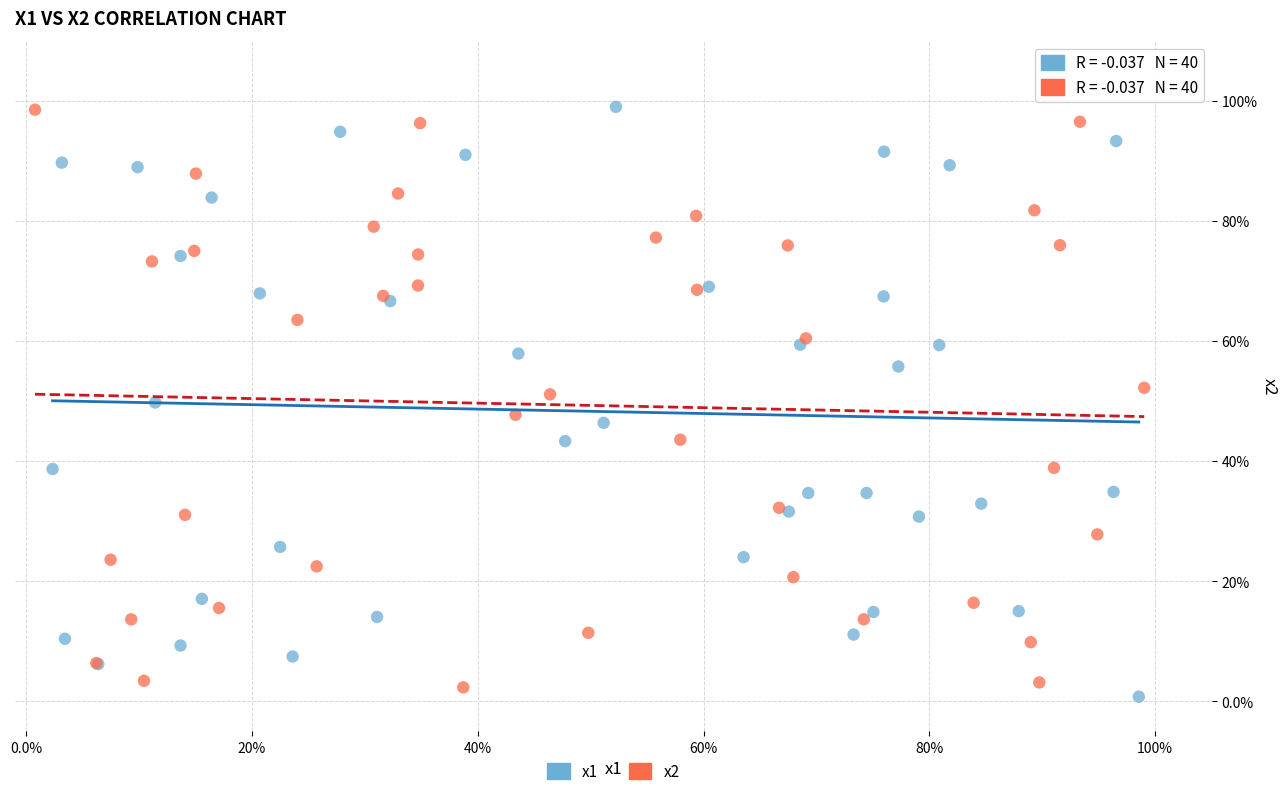

What are all the series names shown in the legend?

x1, x2